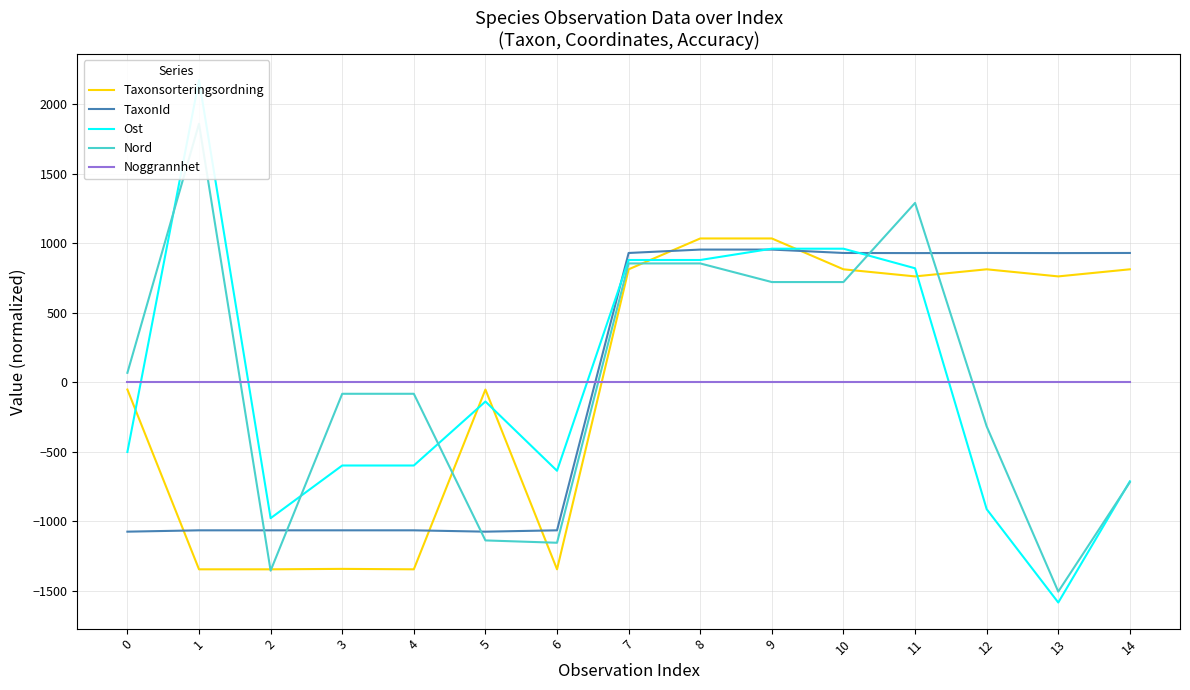

Is the value of Taxonsorteringsordning at 9 greater than the value of Ost at 8?

Yes